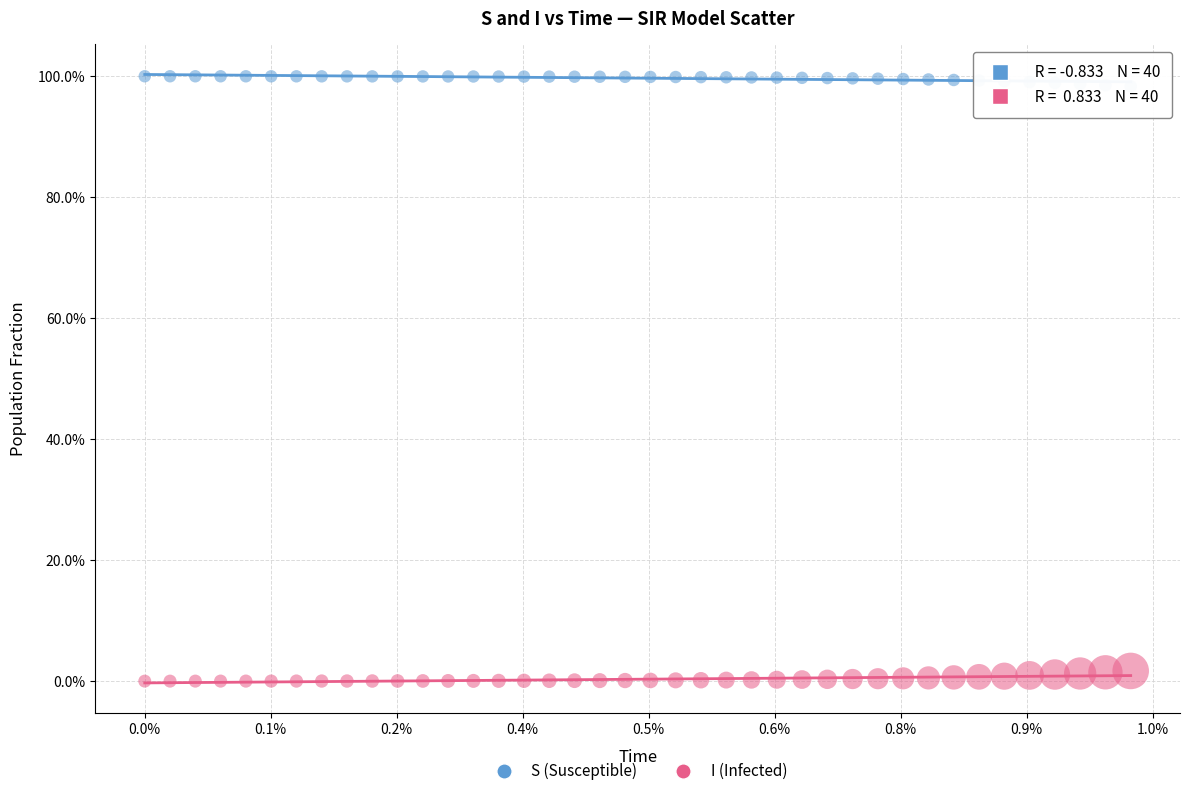

Which series contains the lowest Y value?

I (Infected)